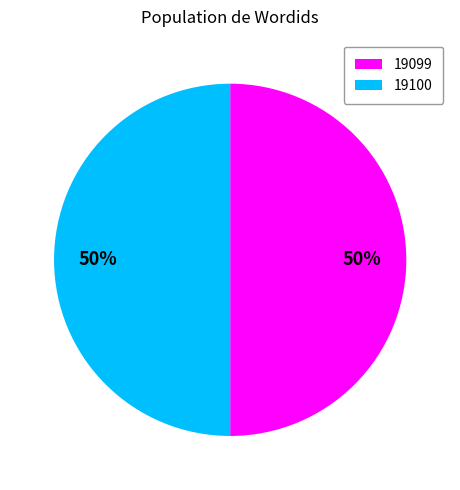

To the nearest percent, what percentage of the pie is 19100?

50%